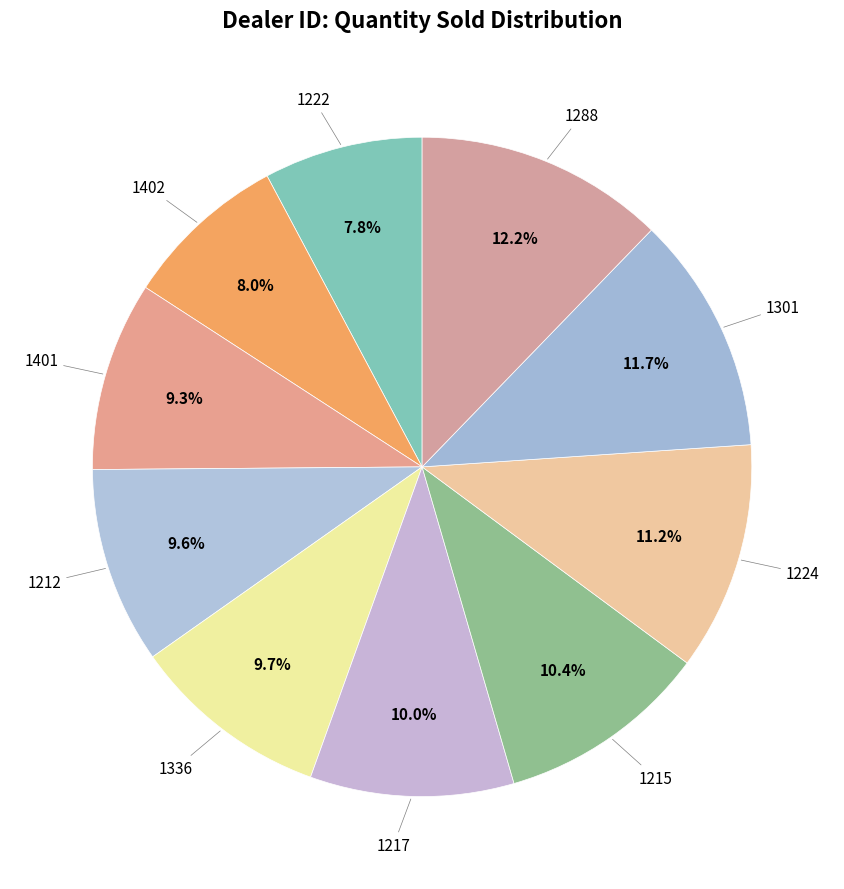

How many slices are in this pie chart?

10